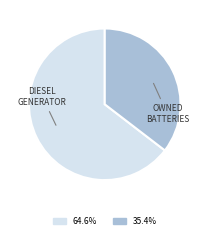

Is there a majority slice in this chart?

Yes